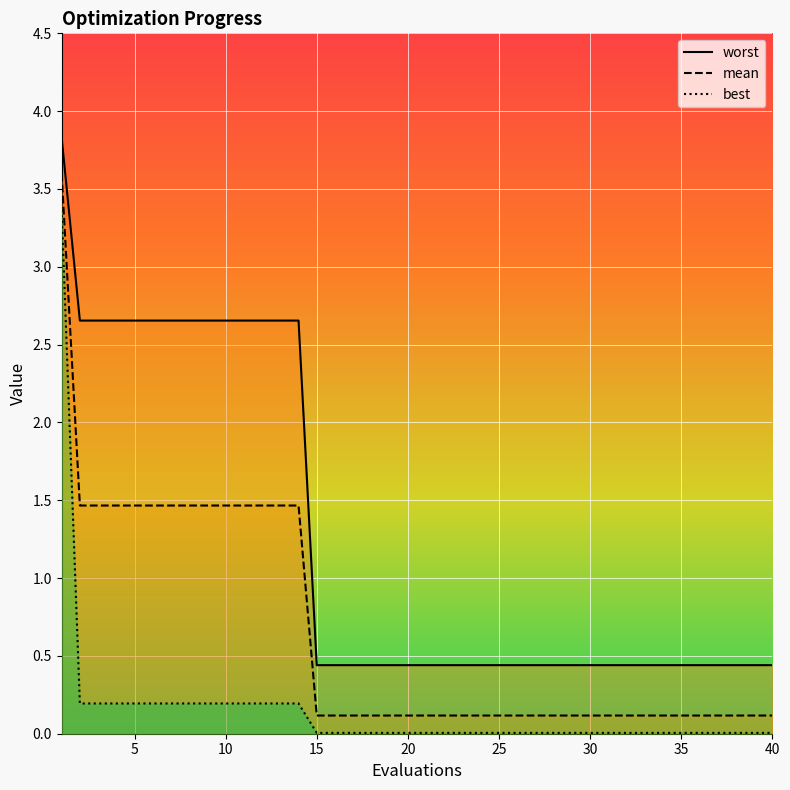

What is the average value of the worst series?

1.2